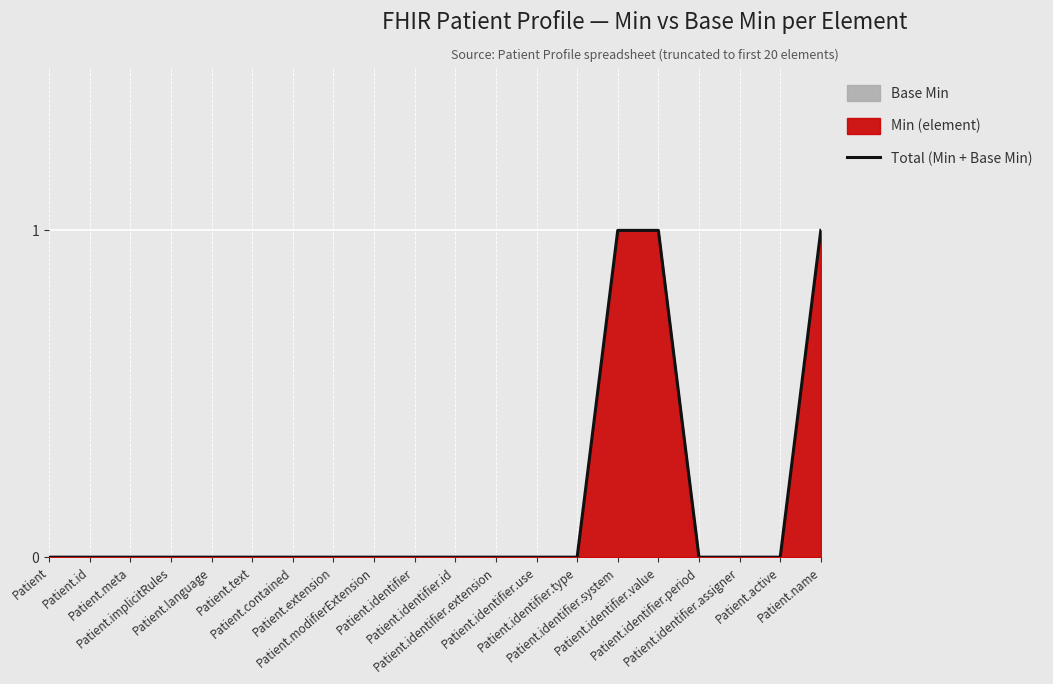

What is the greatest value displayed?

1